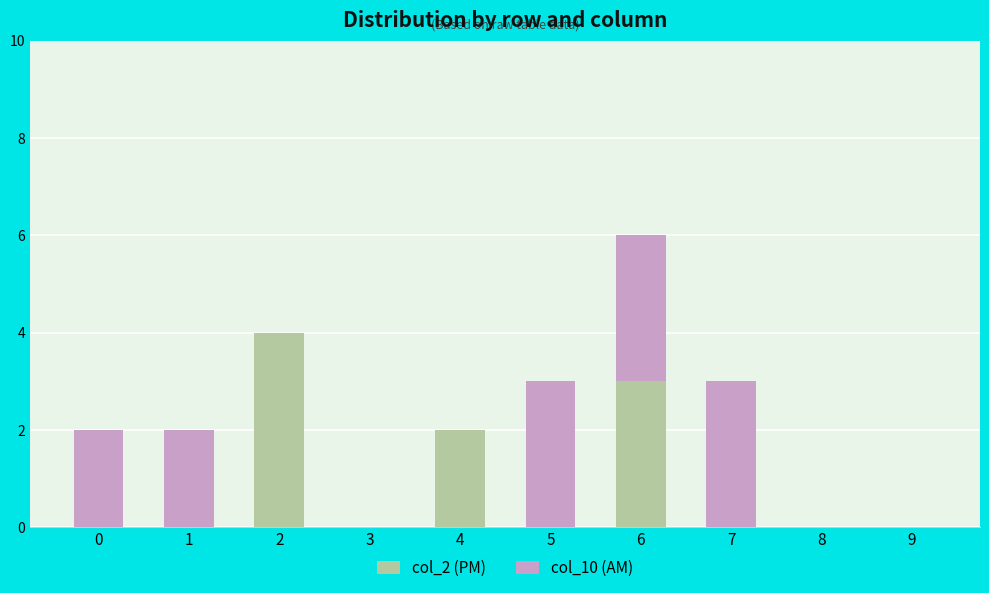

Reading left to right, list the values for the col_2 (PM) series.

0=0	1=0	2=4	3=0	4=2	5=0	6=3	7=0	8=0	9=0